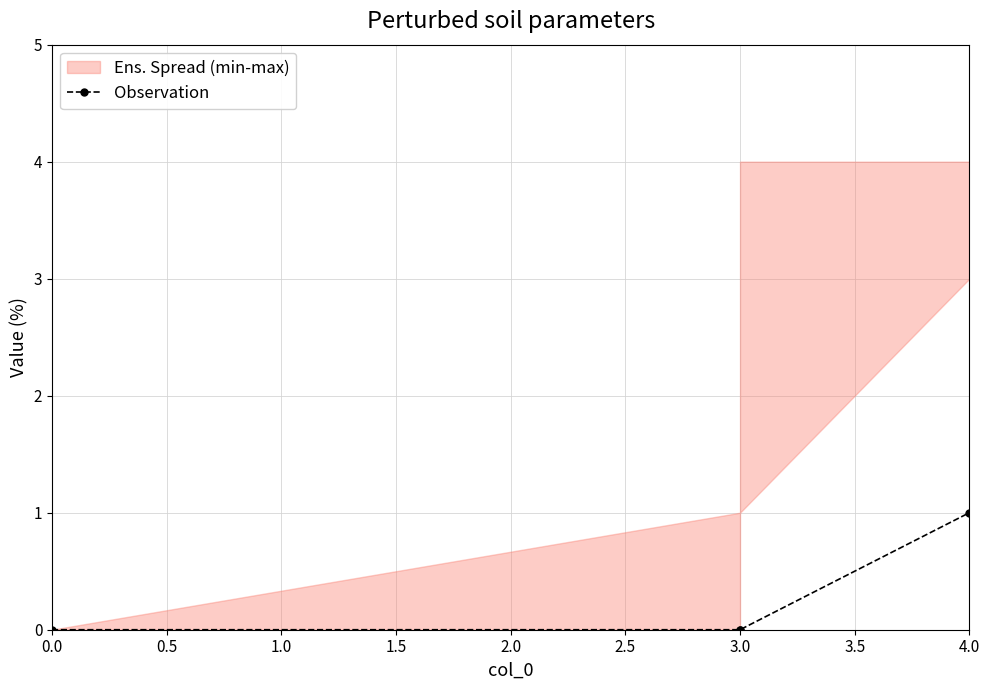

Which has a higher value, 4.0 or 0.0?

4.0